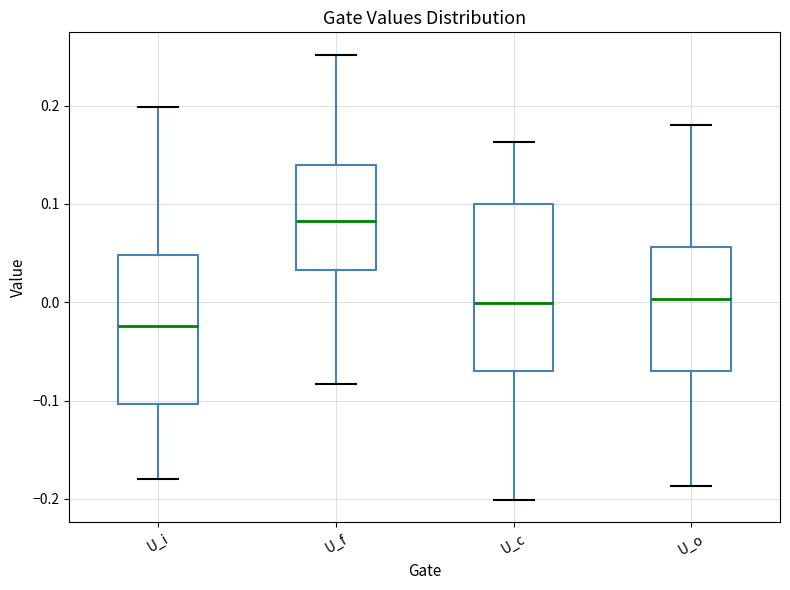

Which box's median line is the highest?

U_f